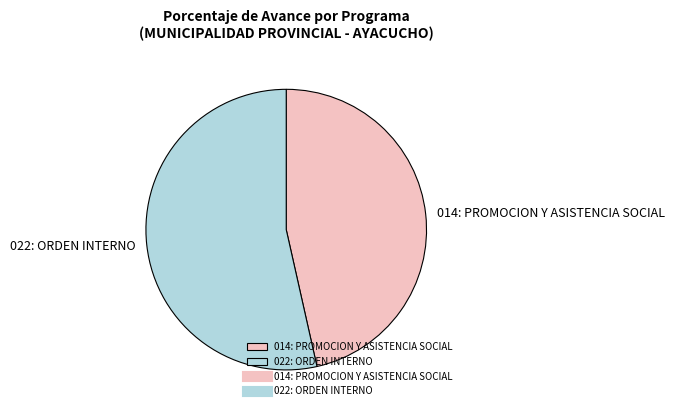

How many segments does this pie chart have?

2